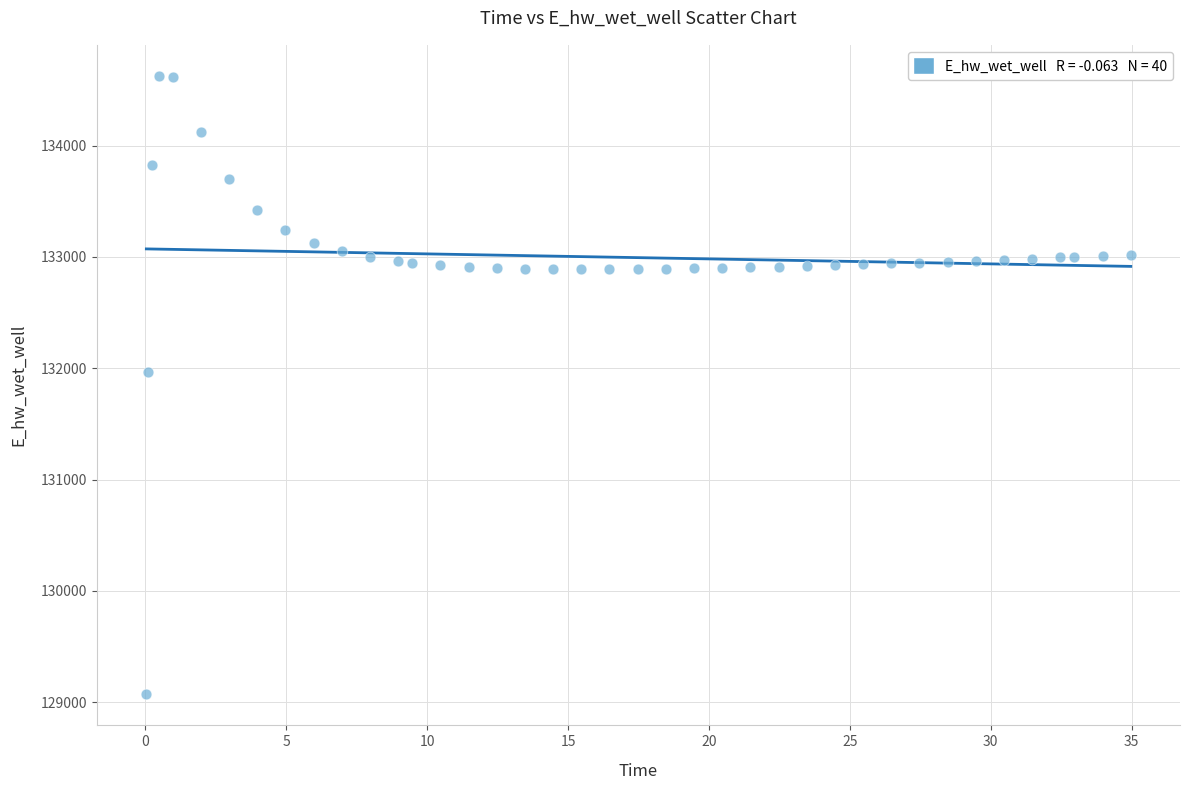

What Y value in the scatter plot is closest to 131849?

131970.0